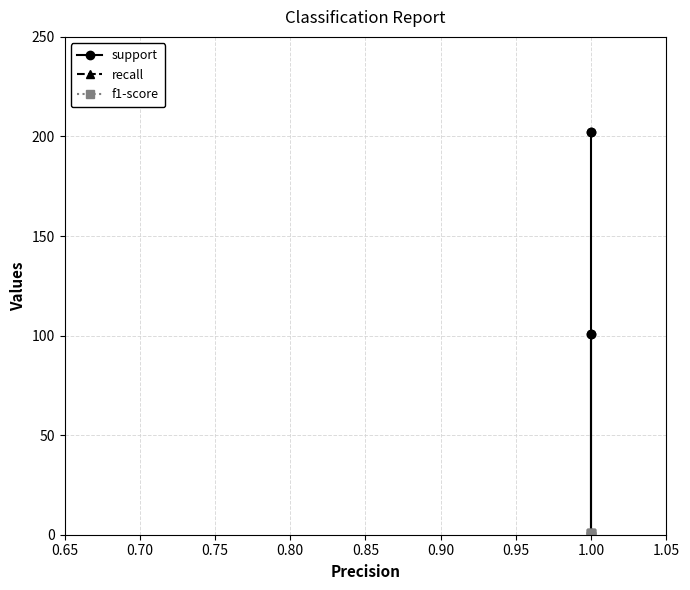

How many data points does each series have?

5